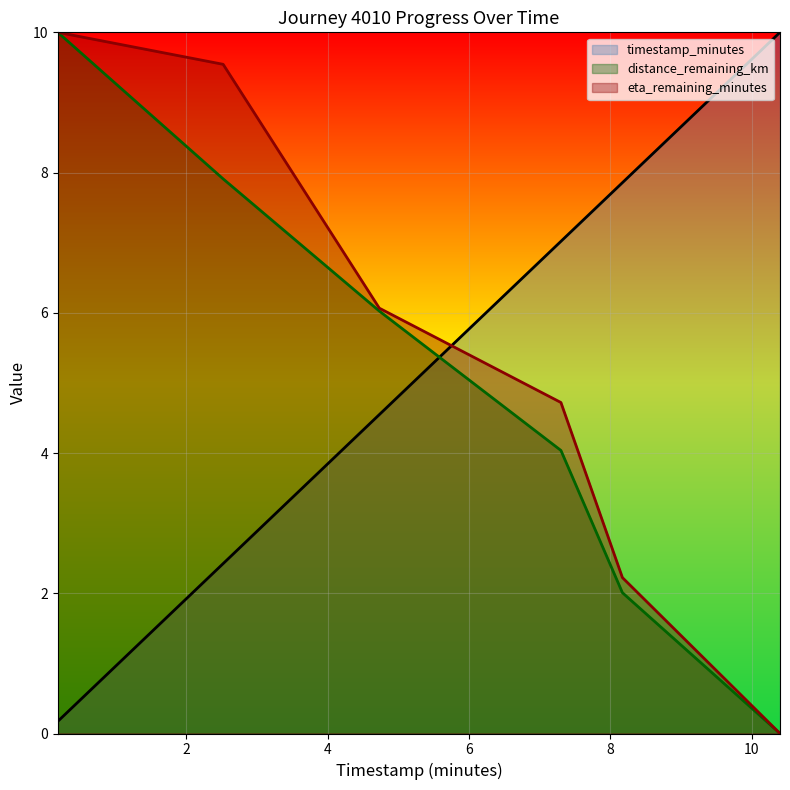

What is the greatest value displayed?

10.0